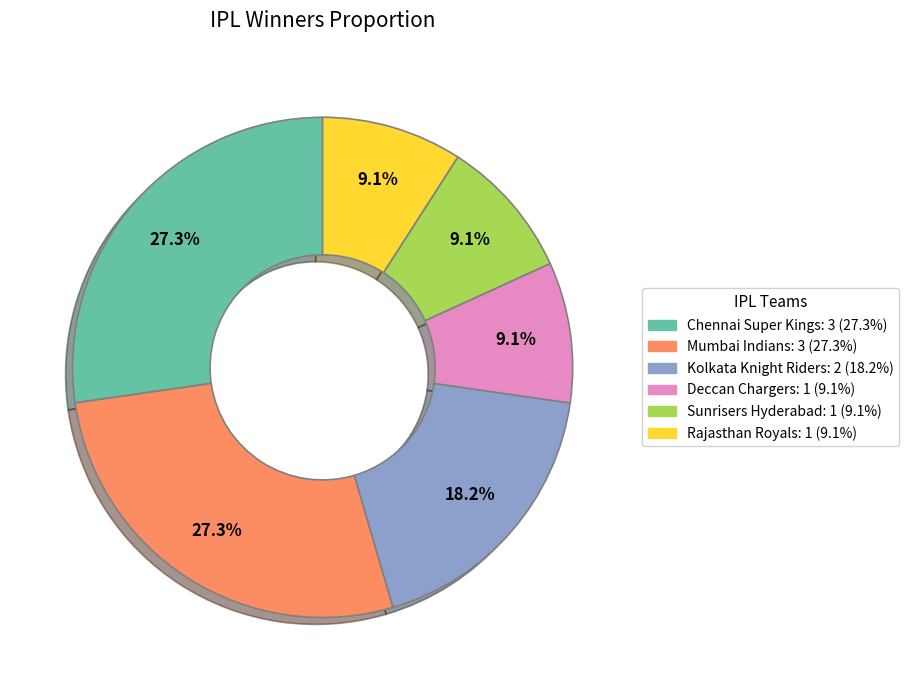

How many segments does this pie chart have?

6